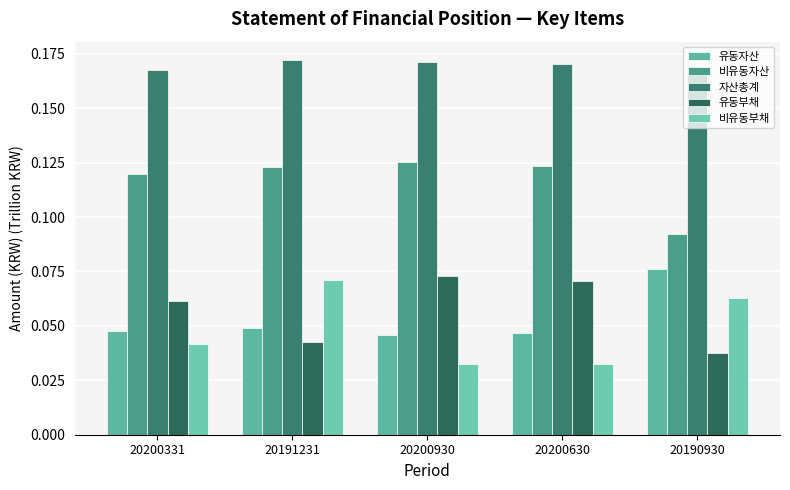

What is the total value across all series at 20200630?

0.4